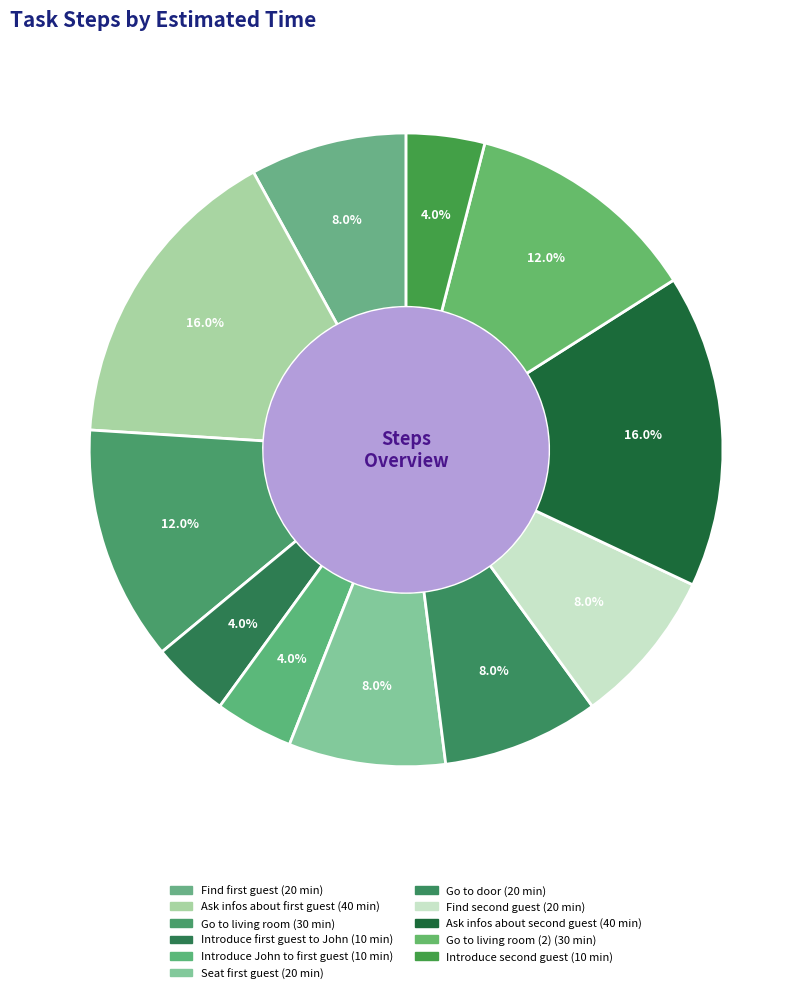

How many slices are in this pie chart?

11